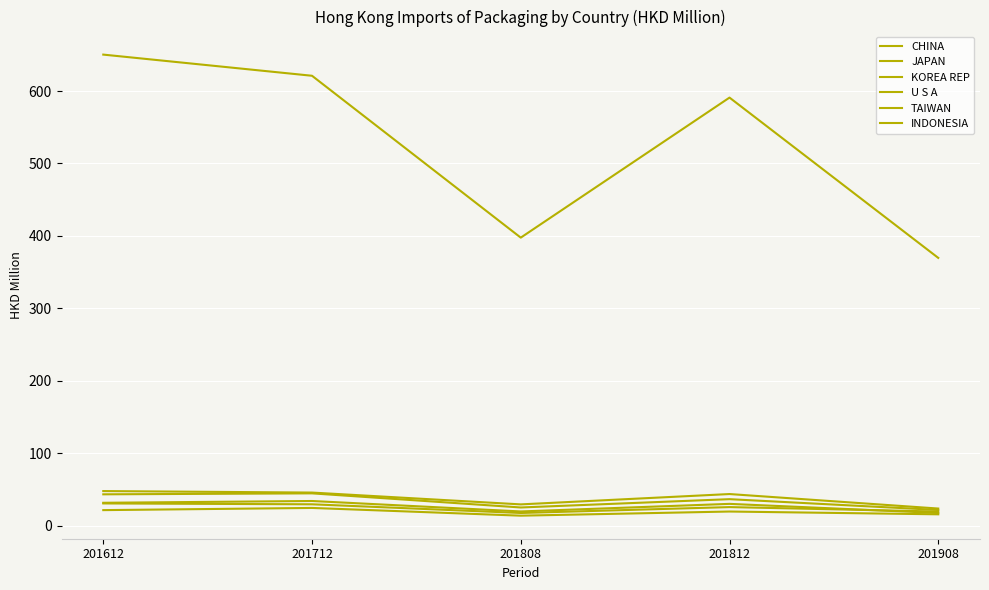

The value of TAIWAN at 201908 is 17.4. True or false?

True